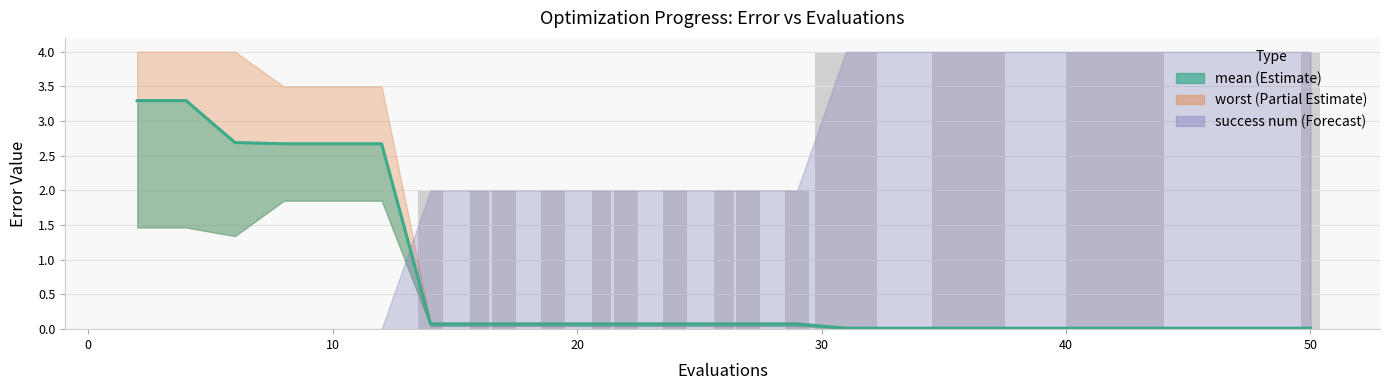

Is it true that success num equals -2.2 at 0?

False